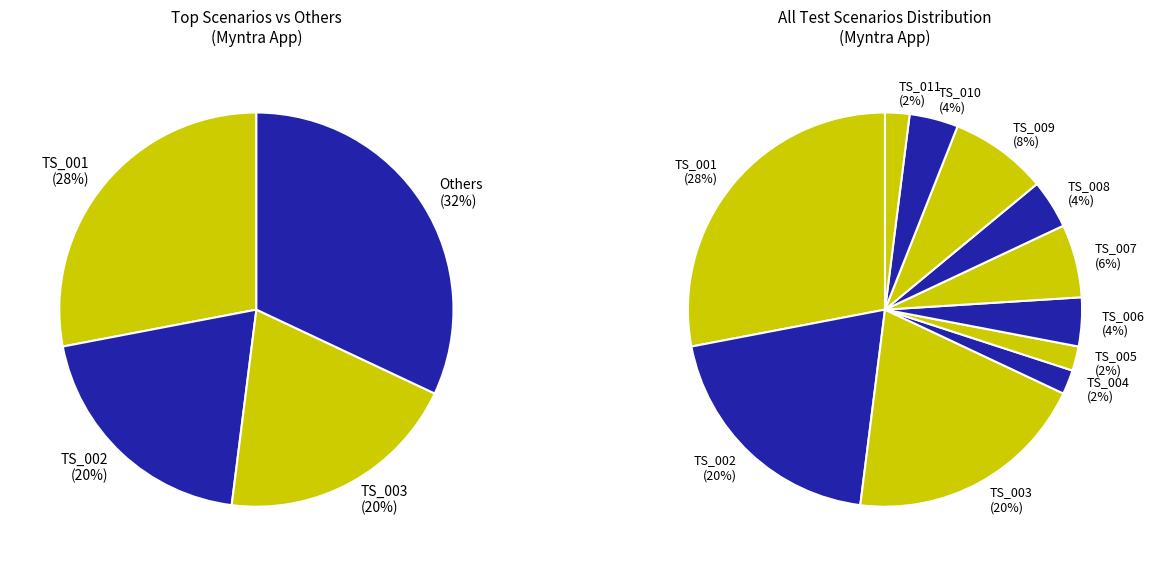

Do TS_007 and TS_001 together represent more than half of the pie?

No